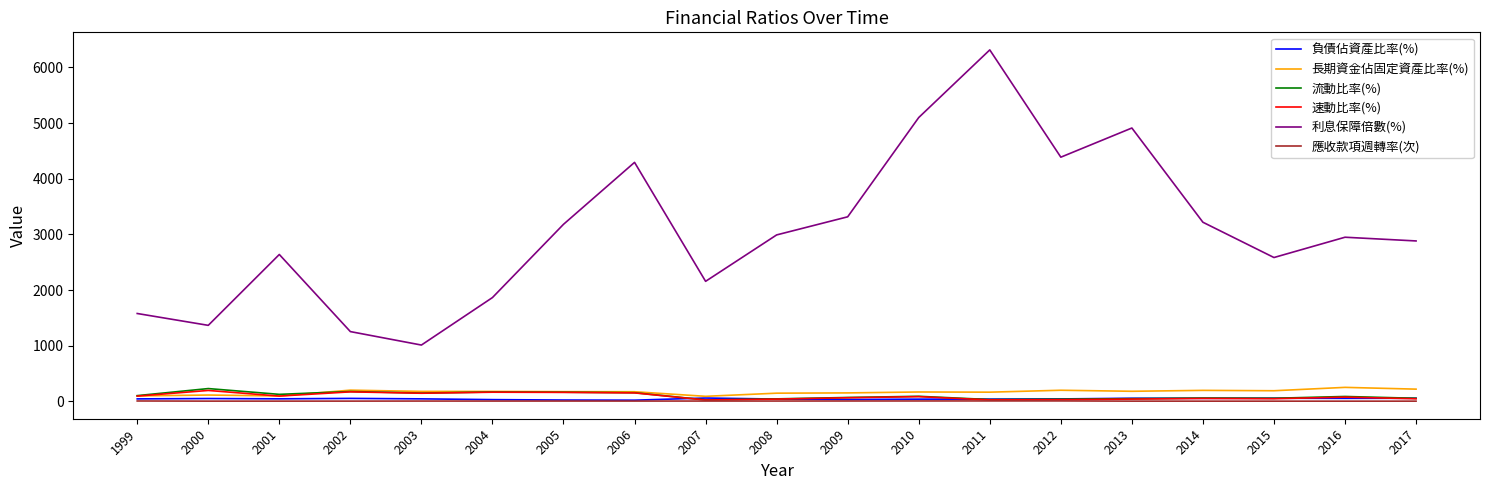

Is it true that 利息保障倍數(%) equals 2390.9 at 2000?

False